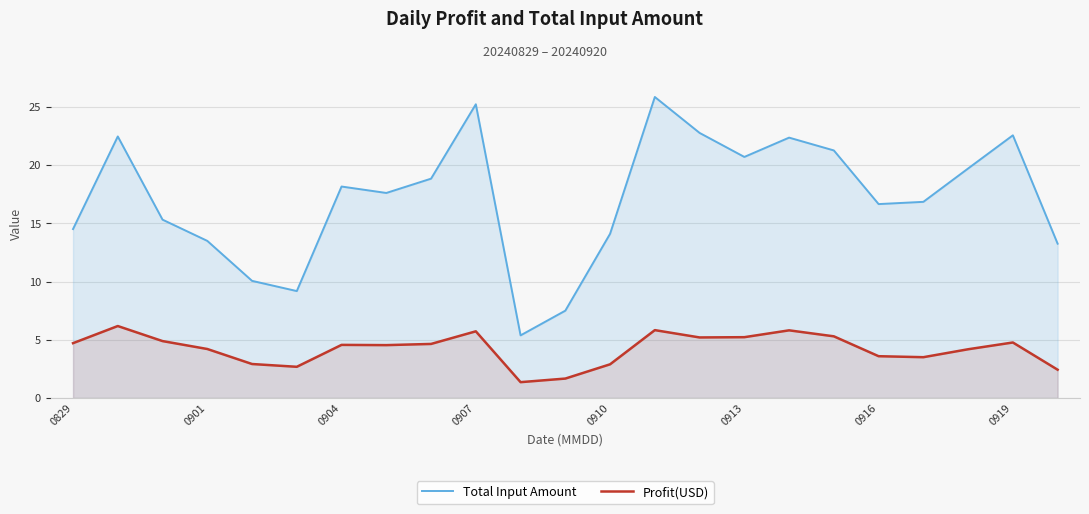

Is it true that Total Input Amount equals 24.3 at 0910?

False